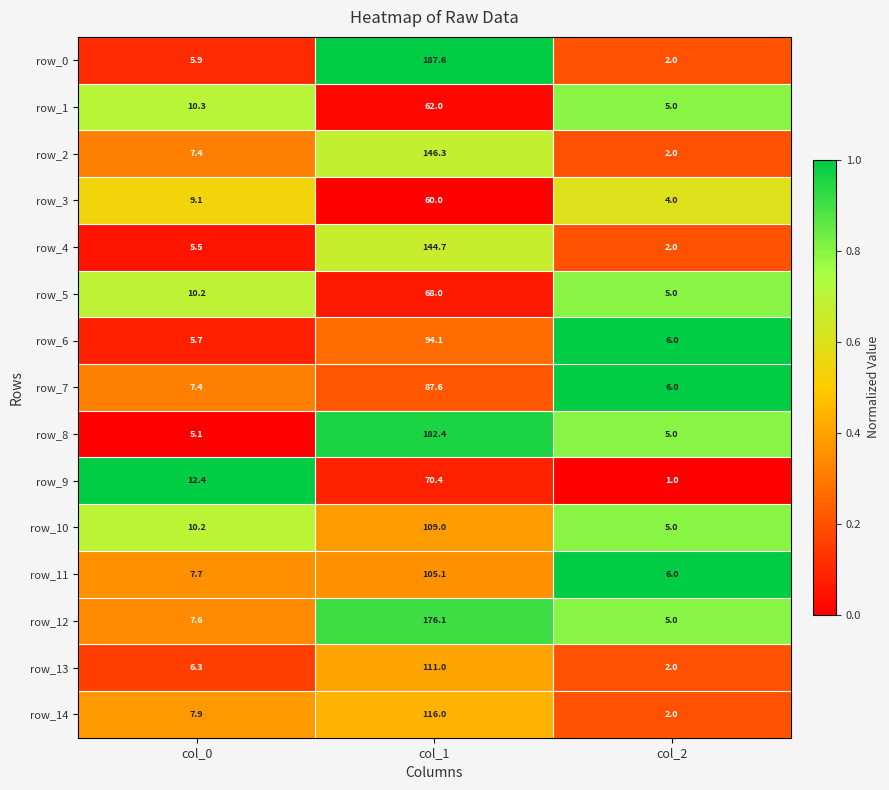

What value does the row_8 series have at col_0?

5.1